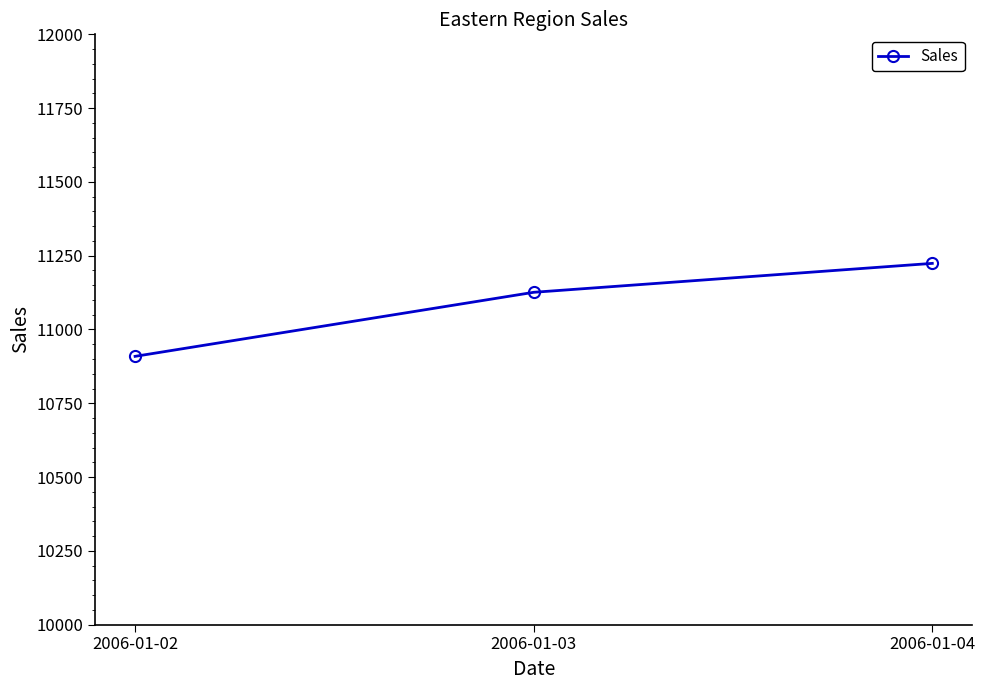

What is the greatest value displayed?

11224